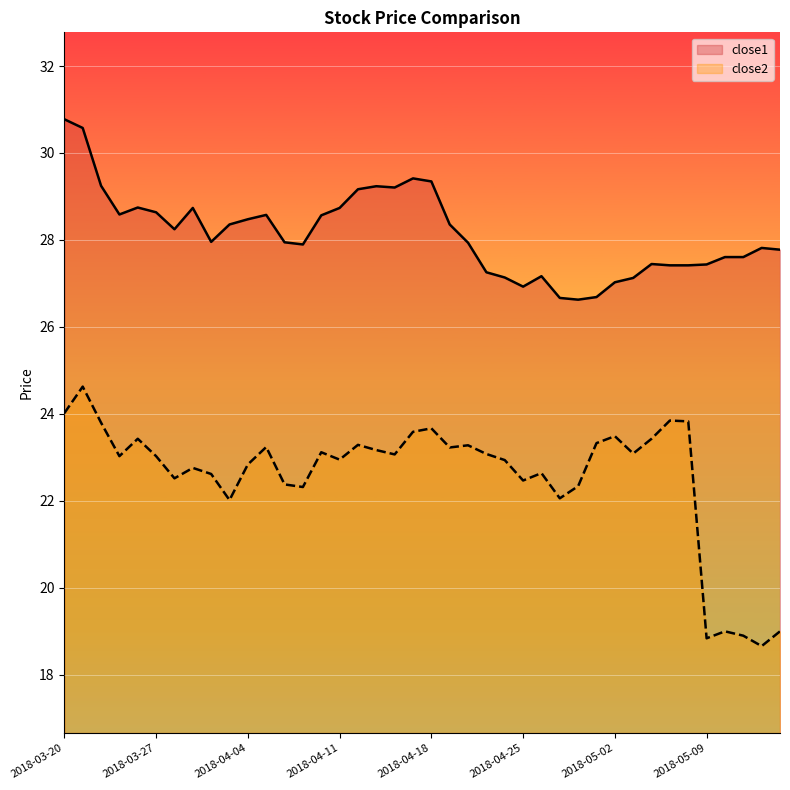

Which has a higher value, 2018-04-16 or 2018-04-30?

2018-04-16